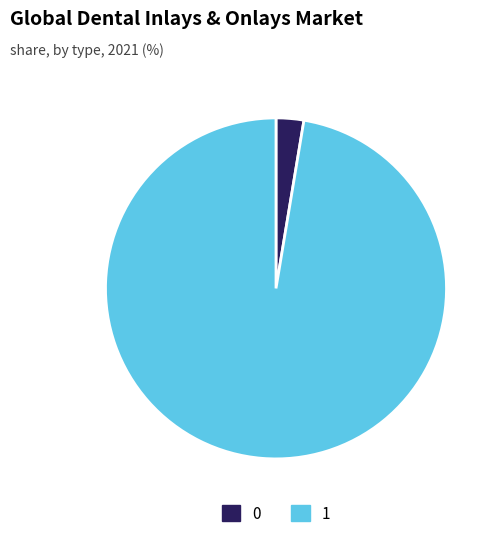

Rank the categories by value from highest to lowest.

1, 0